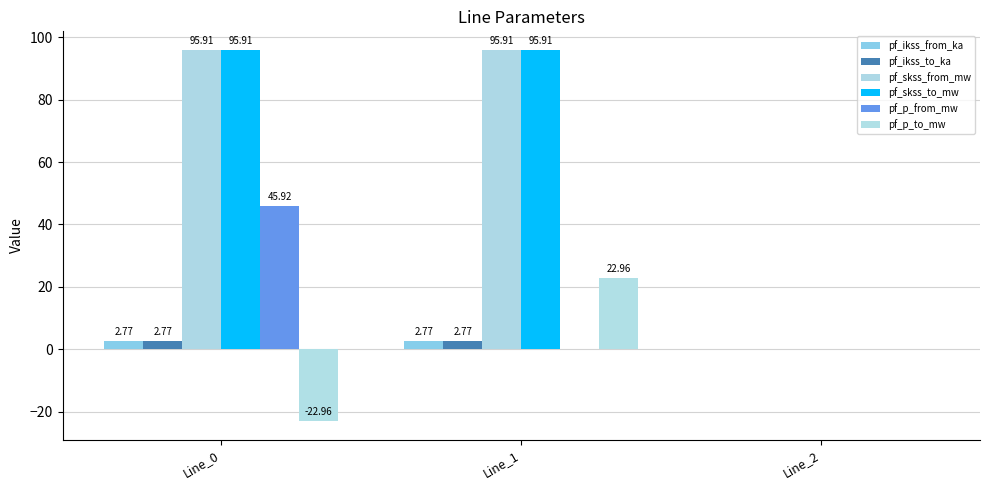

Count the number of data series in this chart.

6